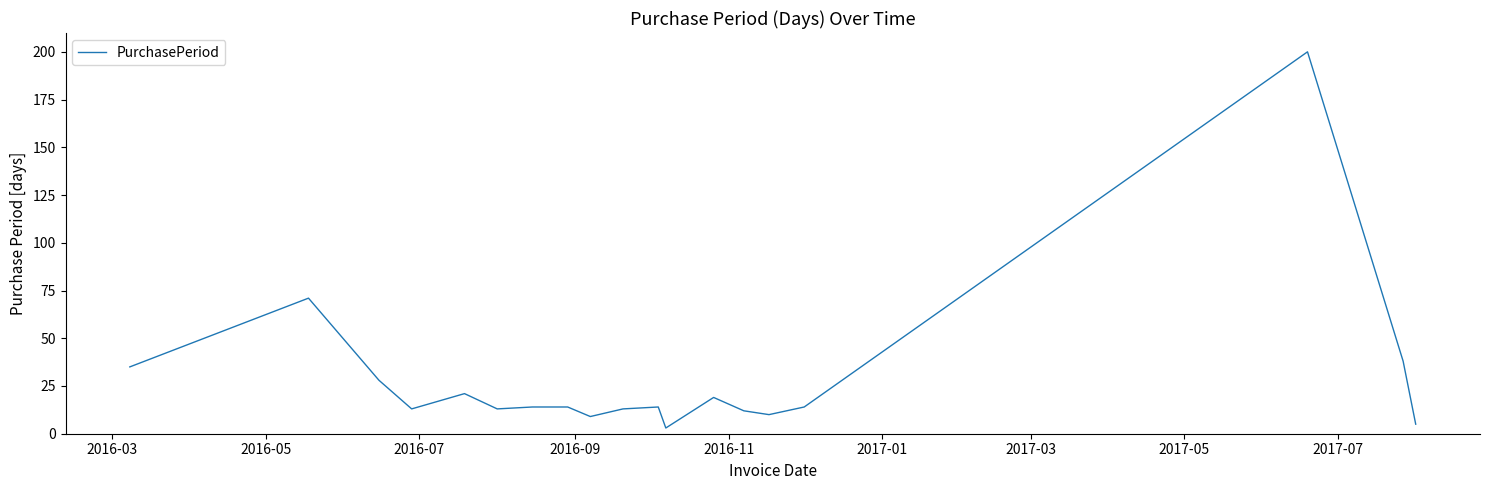

What is the greatest value displayed?

200